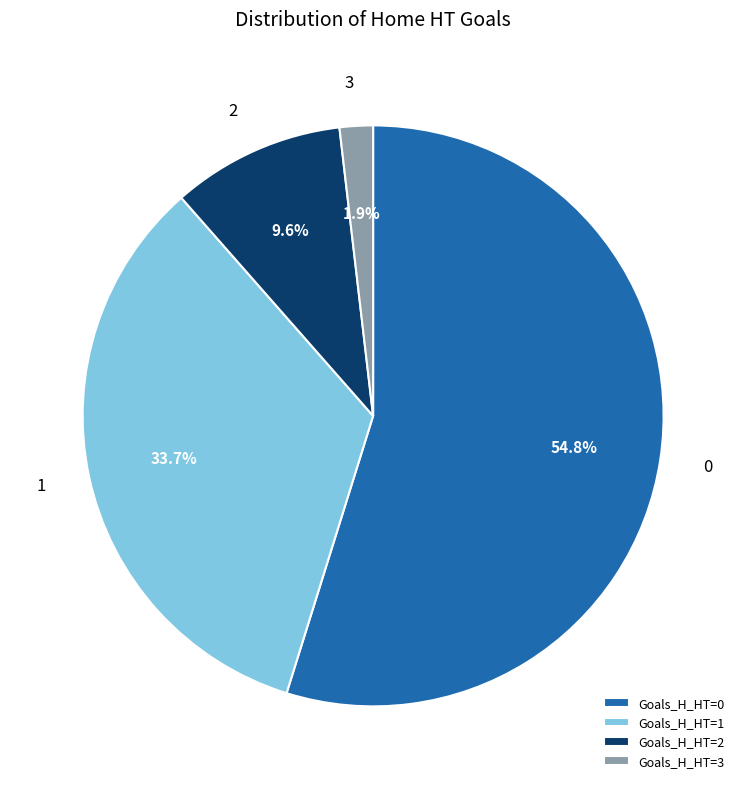

How many slices are in this pie chart?

4